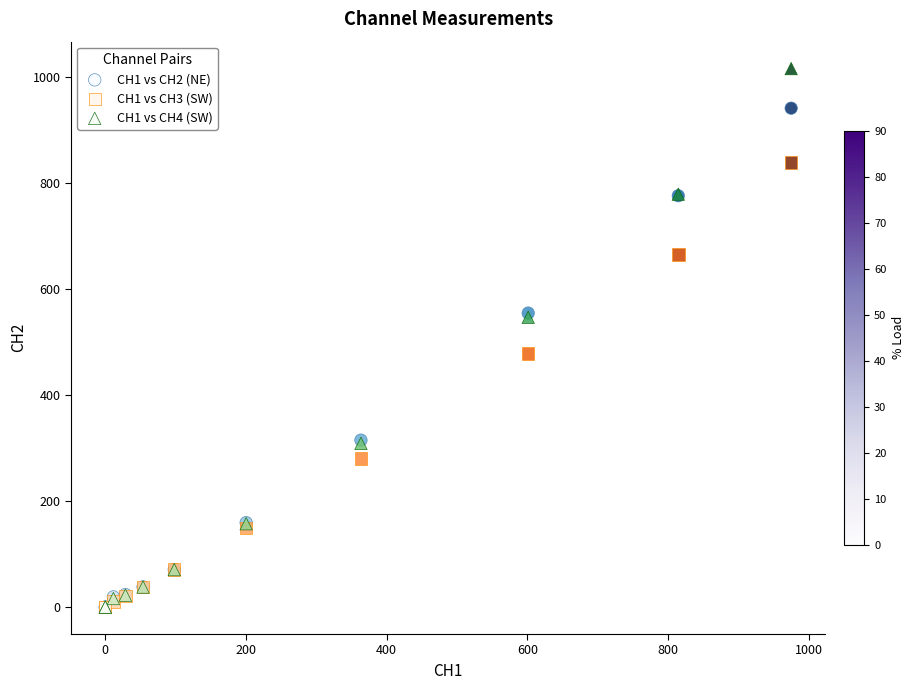

What are all the series names shown in the legend?

CH1 vs CH2 (NE), CH1 vs CH3 (SW), CH1 vs CH4 (SW)